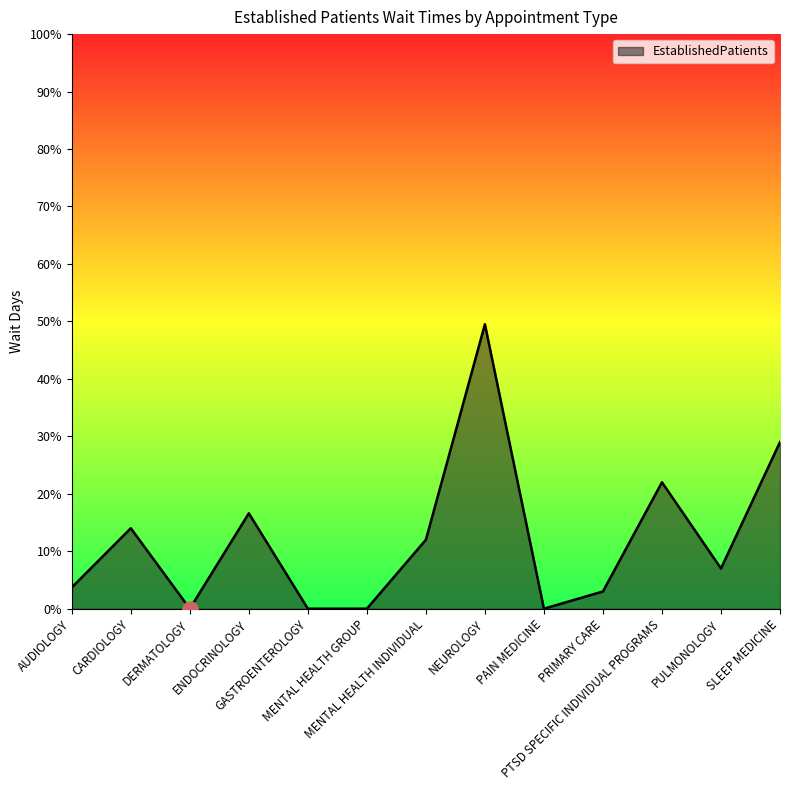

What is the ratio of the value at PULMONOLOGY to the value at MENTAL HEALTH INDIVIDUAL?

0.6